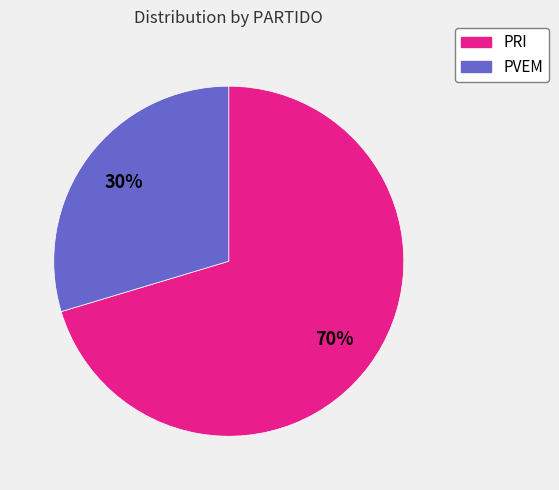

Which category has the smallest portion of the pie?

PVEM